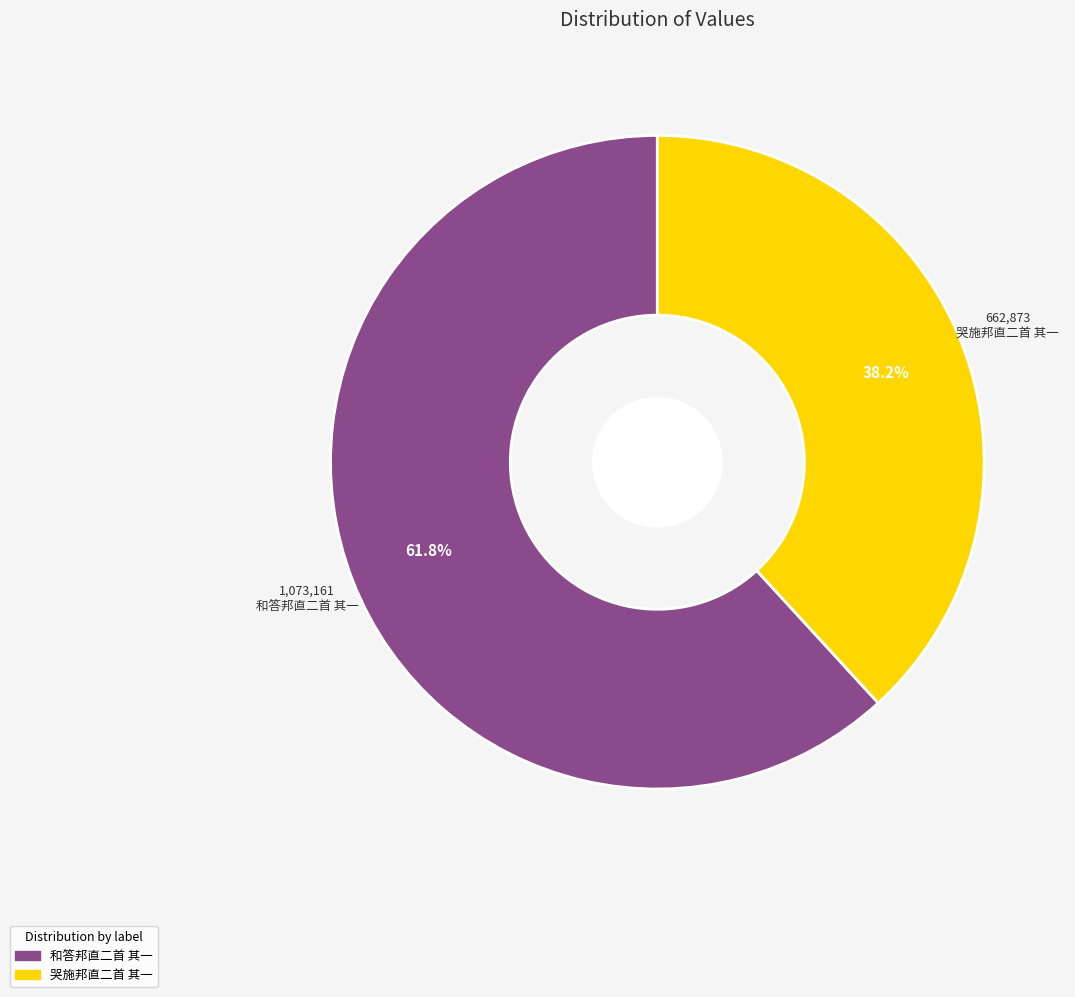

To the nearest percent, what portion does 哭施邦直二首 其一 represent?

38%